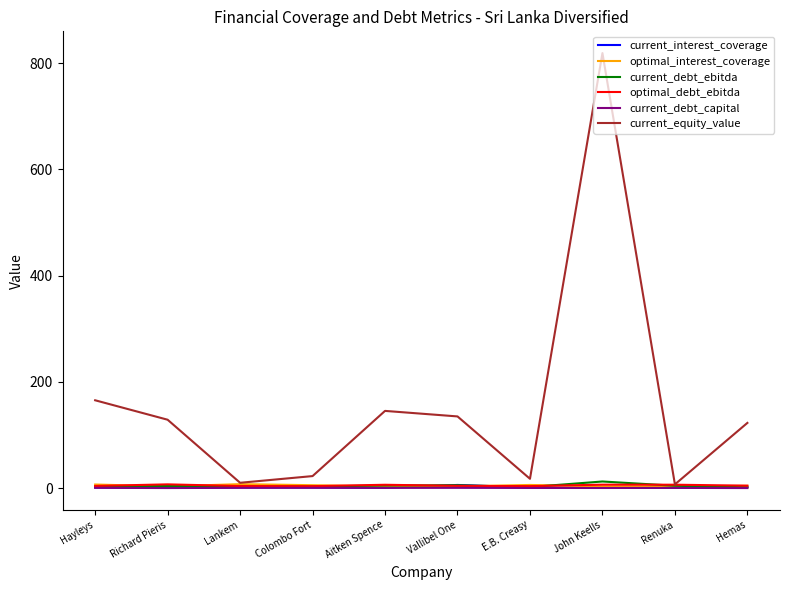

What position from the left is Vallibel One?

6